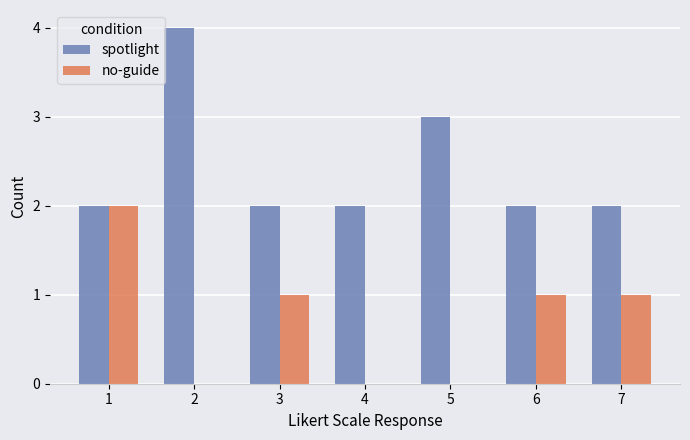

Count the spotlight values in the range 2 to 3.

6